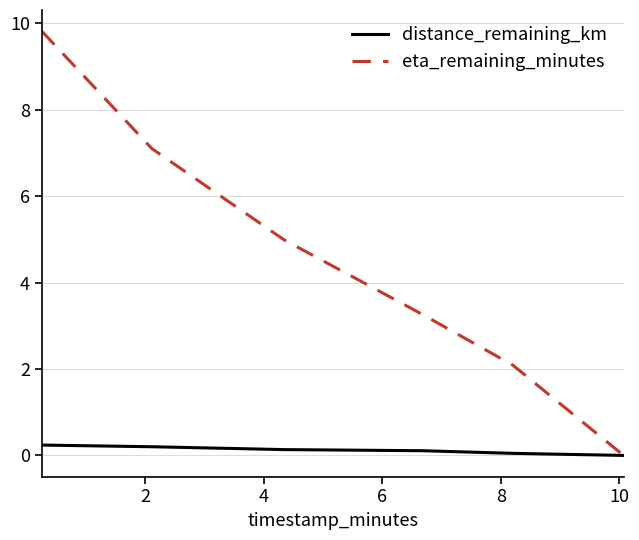

What is the difference between the maximum and second lowest values in the distance_remaining_km series?

0.2